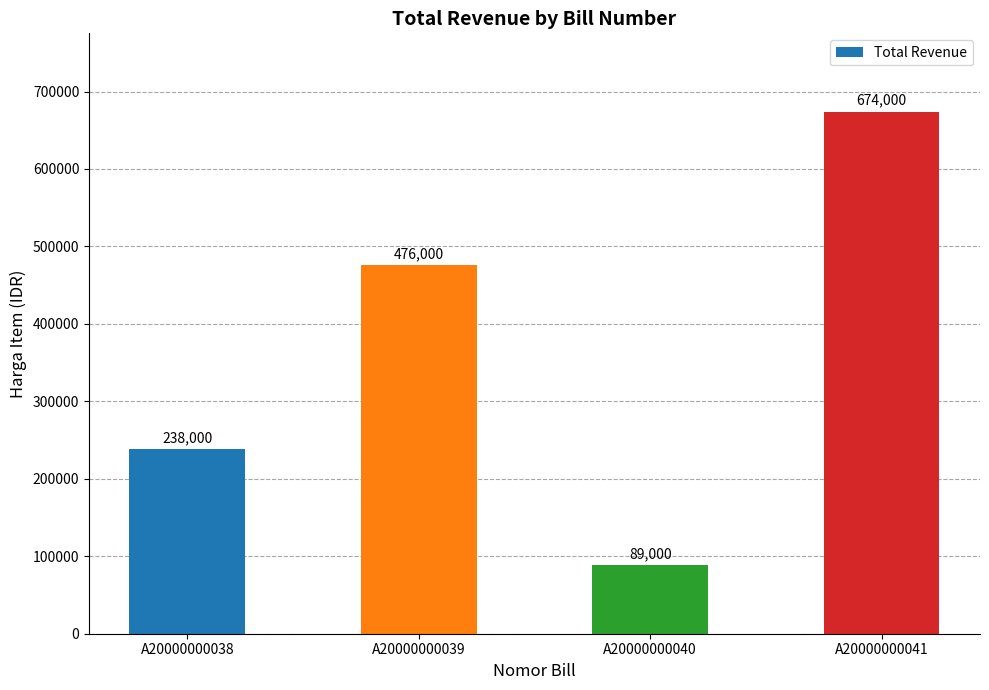

How many bars are there in total?

4